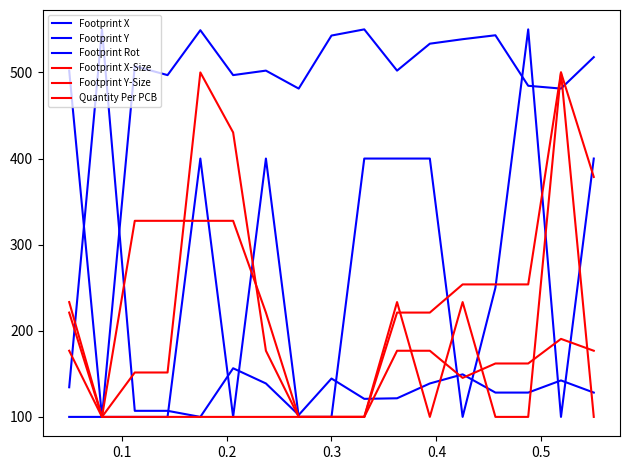

How many lines are shown in the chart?

6